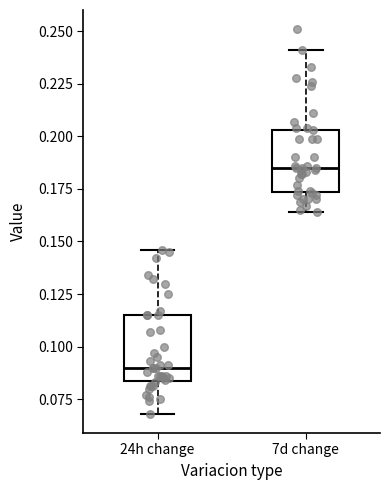

Which box's median line is the lowest?

24h change